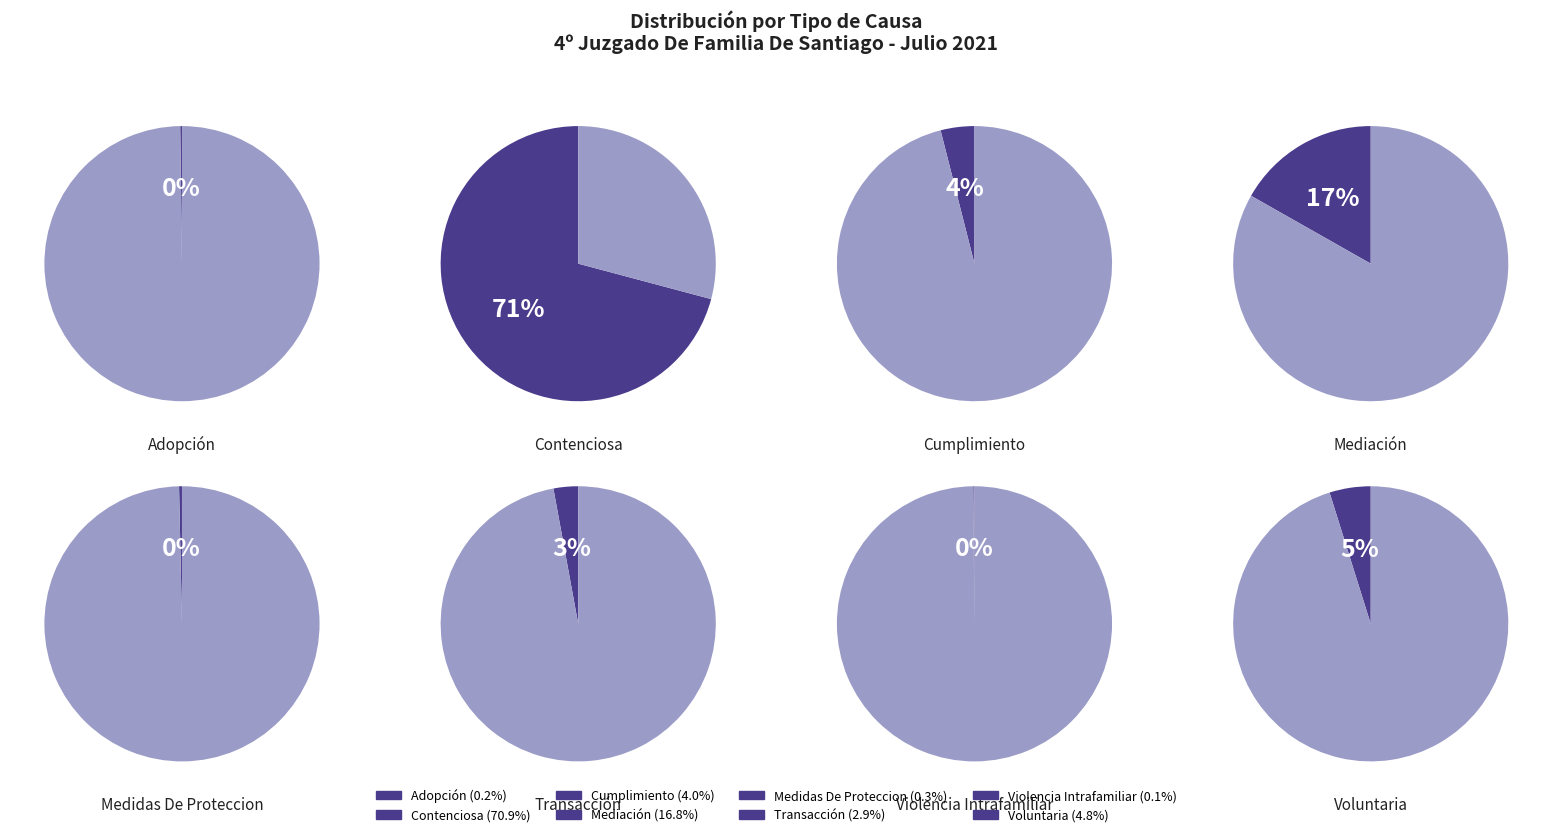

Which slice is the smallest?

Violencia Intrafamiliar